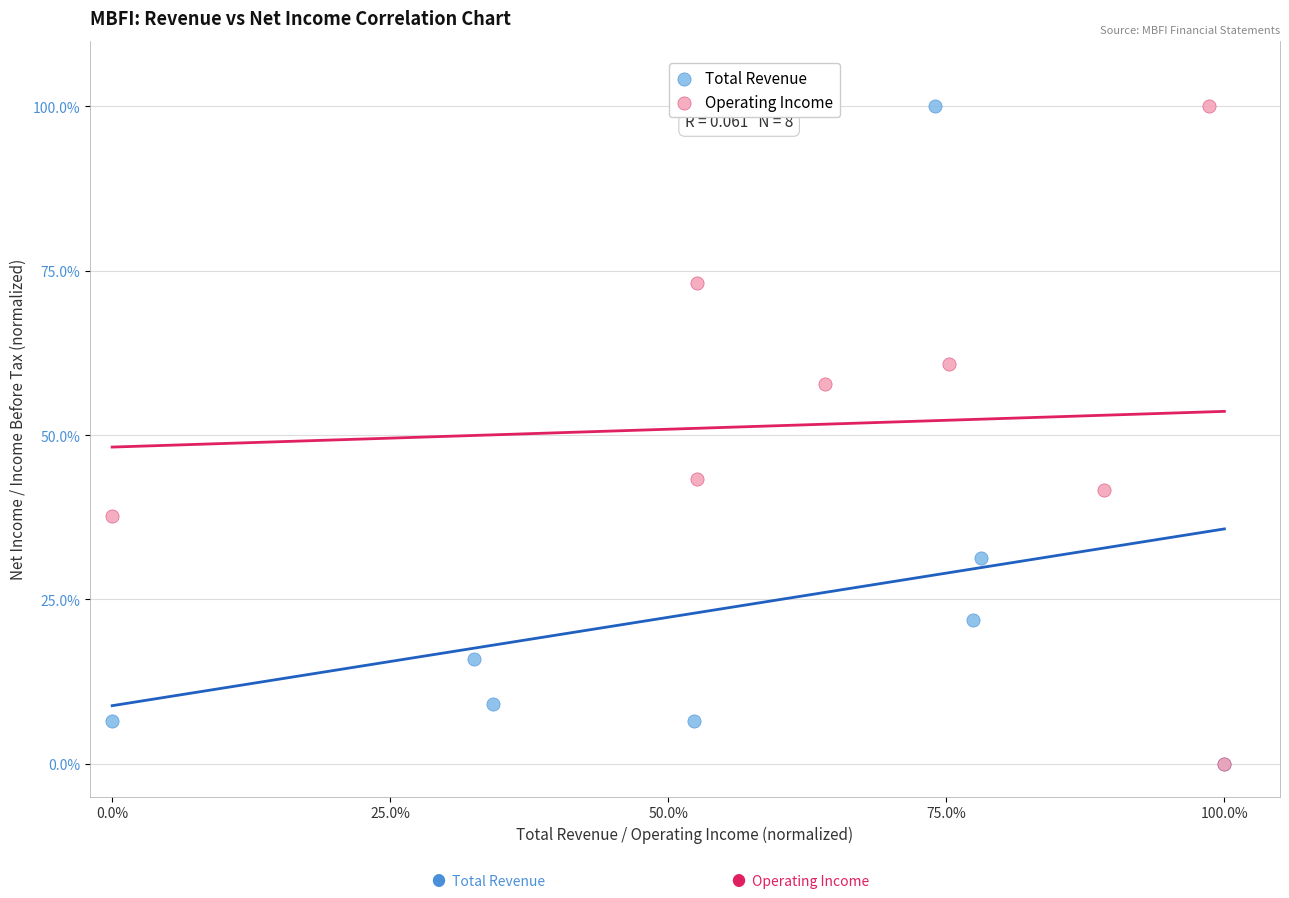

What are all the series names shown in the legend?

Total Revenue, Operating Income